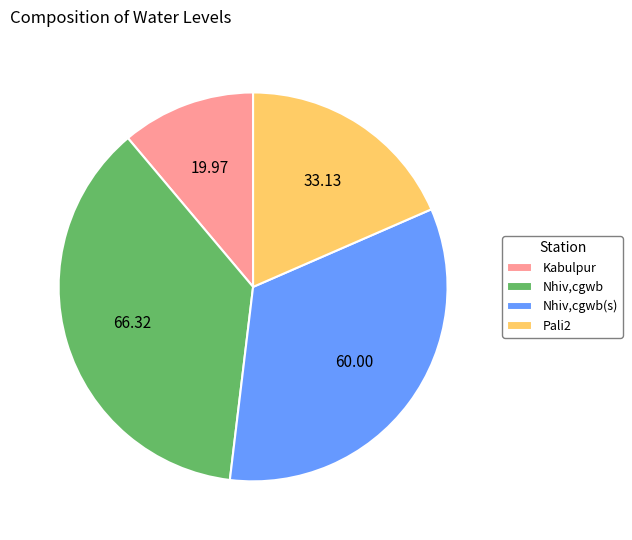

Which category has the biggest portion of the pie?

Nhiv,cgwb